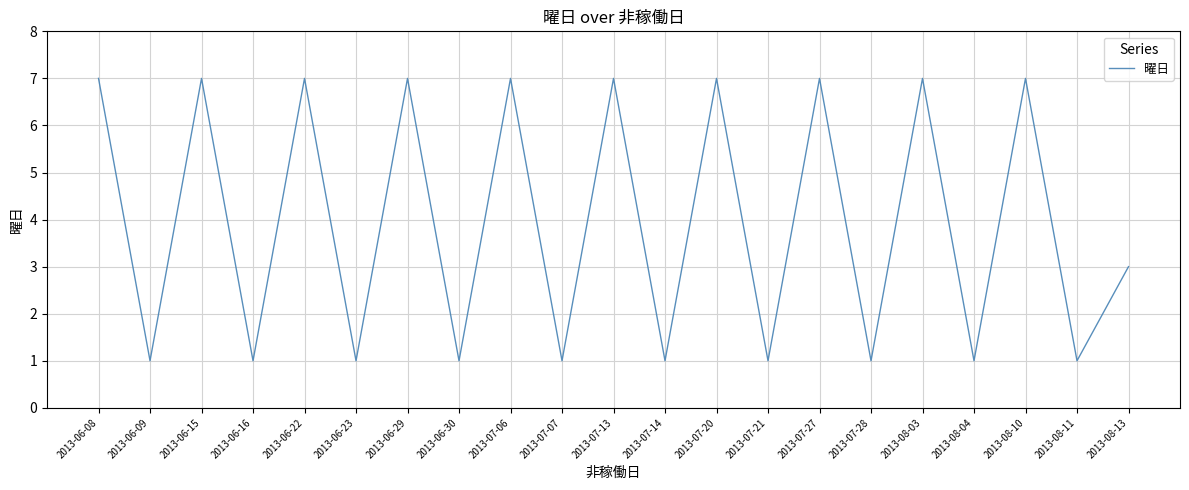

How many interior local valleys (lower than both neighbors) does the data have?

10